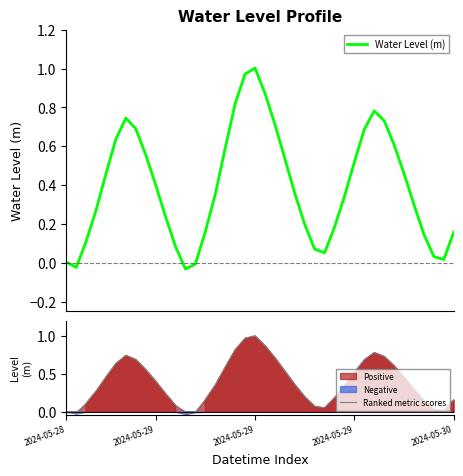

What is the label of the 17th point from the right?

23